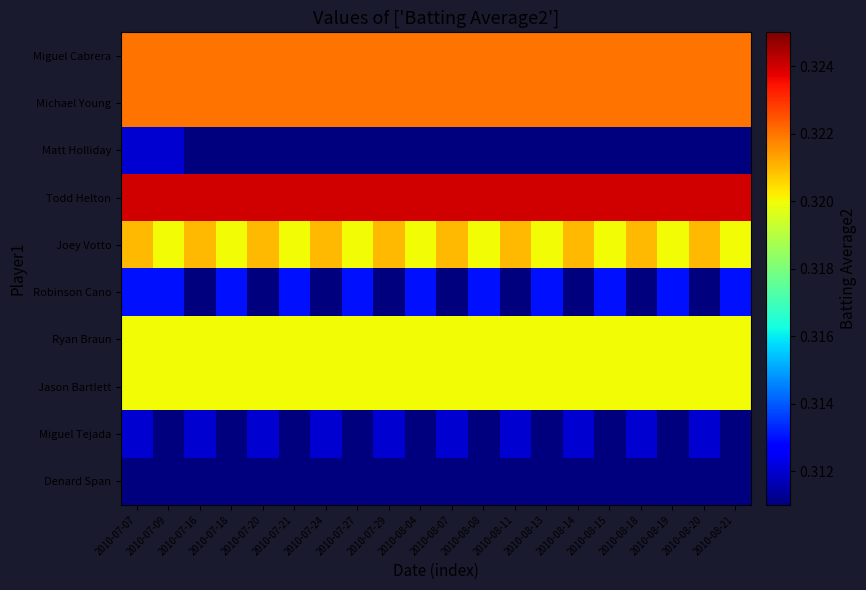

Which series has the largest total across all categories?

Todd Helton